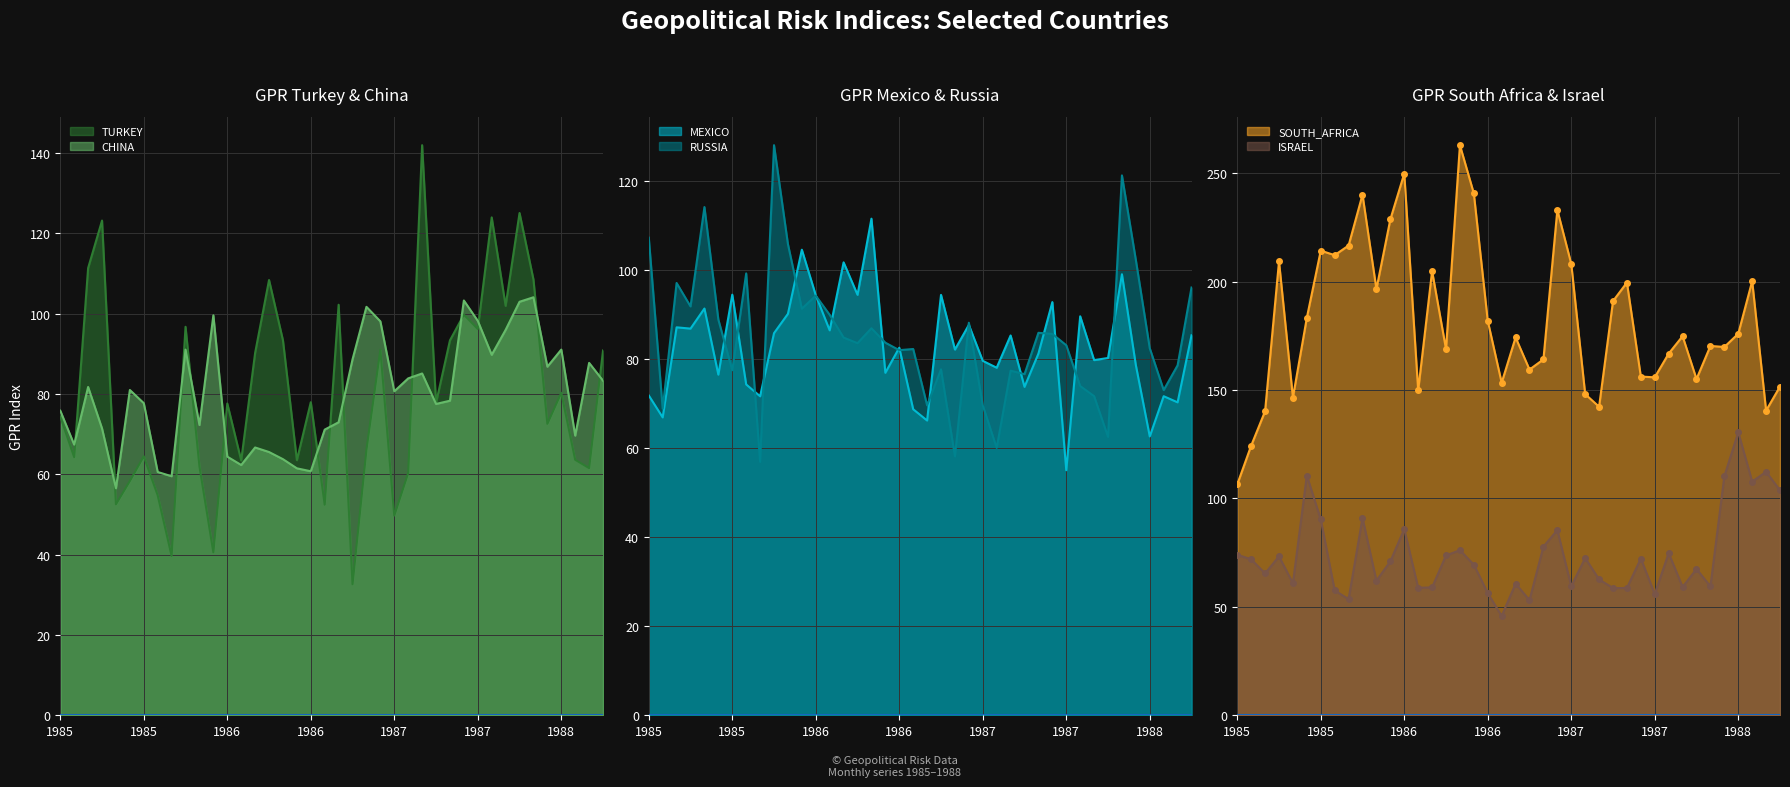

What is the sum of the GPR_RUSSIA values at 1986-10 and 1986-12?

165.8